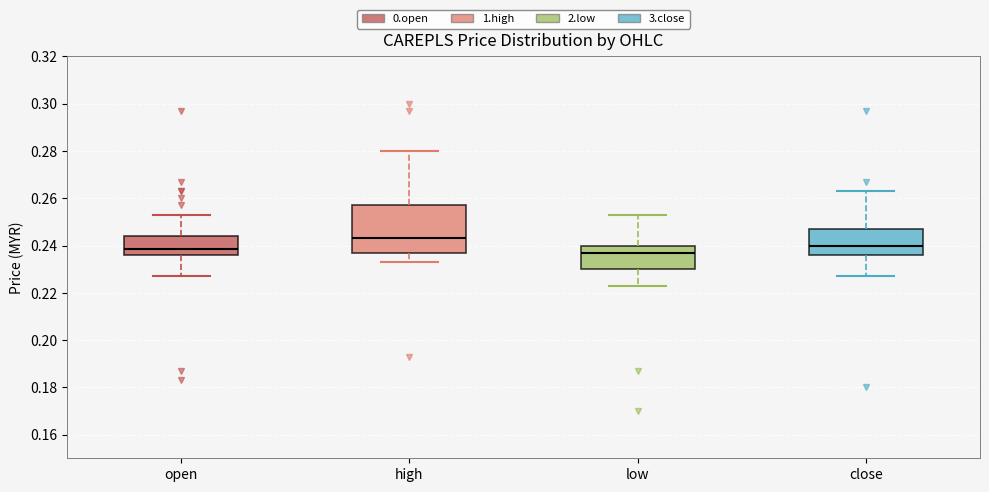

Which box is the tallest, from its lower edge to its upper edge?

high